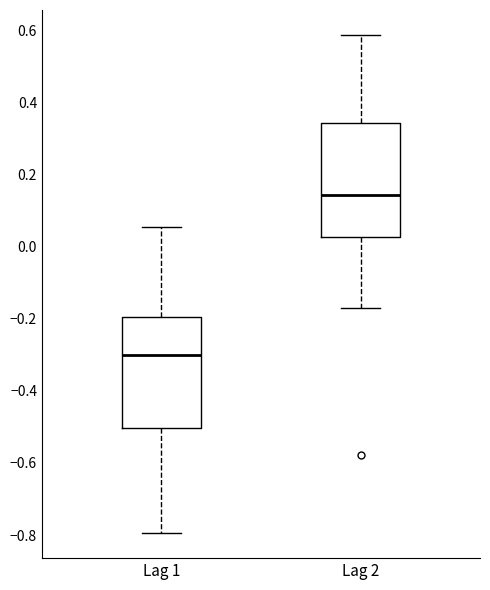

Reading left to right, read every box against the y-axis: the position of its median line, the range the box covers, and the ends of its whiskers. The values are not printed on the chart, so give them approximately, as read against the axis.

Lag 1: median -0.30, box -0.50 to -0.20, whiskers -0.80 to 0.06
Lag 2: median 0.14, box 0.02 to 0.34, whiskers -0.18 to 0.58